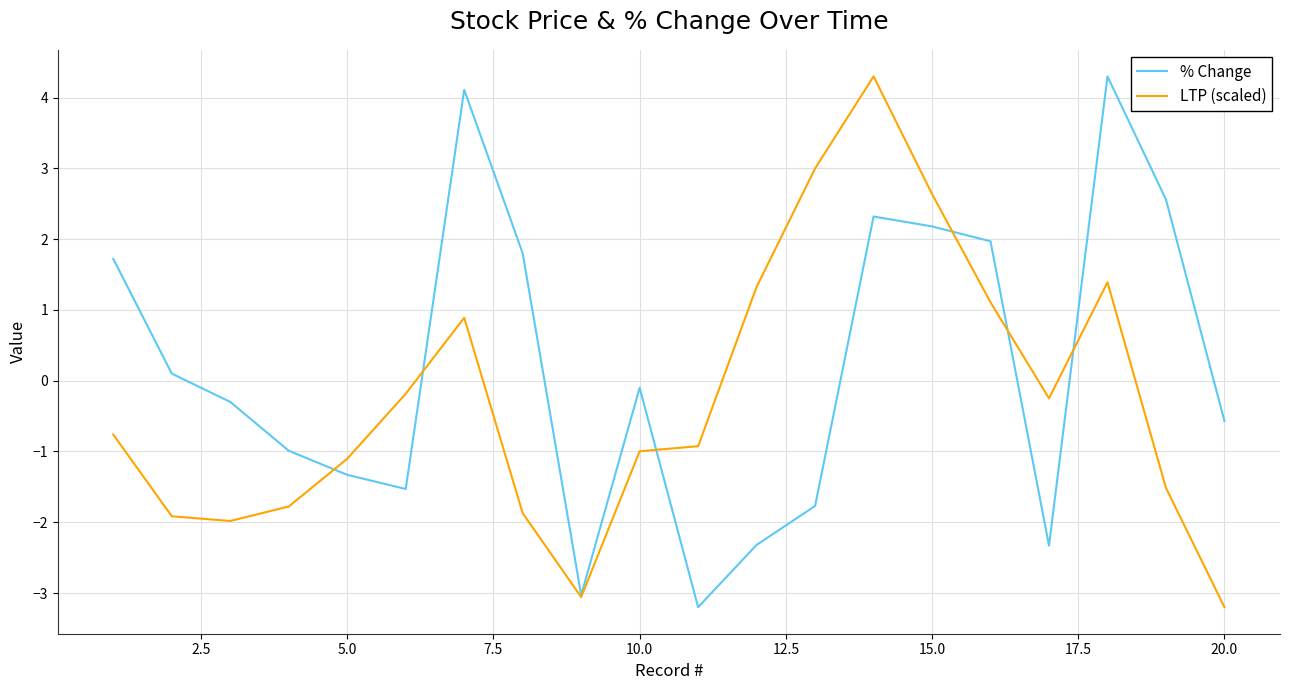

List the series in order of their overall mean, highest first.

% Change, LTP (scaled)